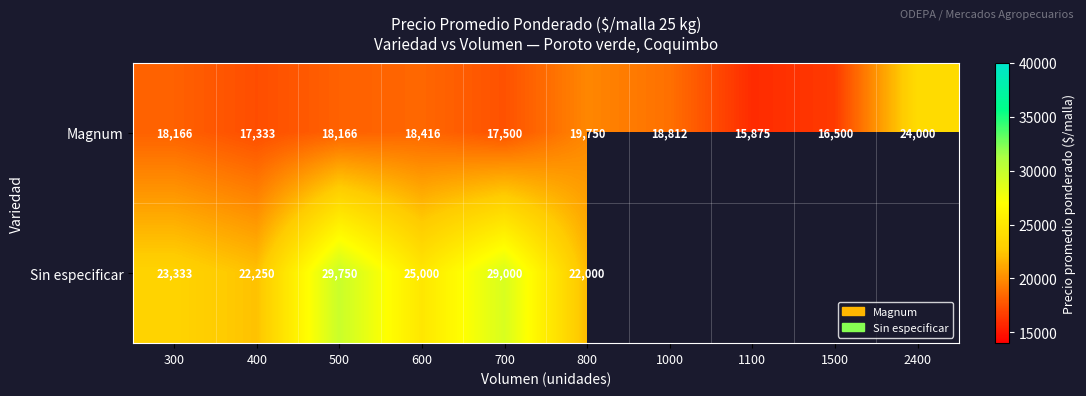

Rank the series at 400 from lowest to highest value.

Magnum, Sin especificar